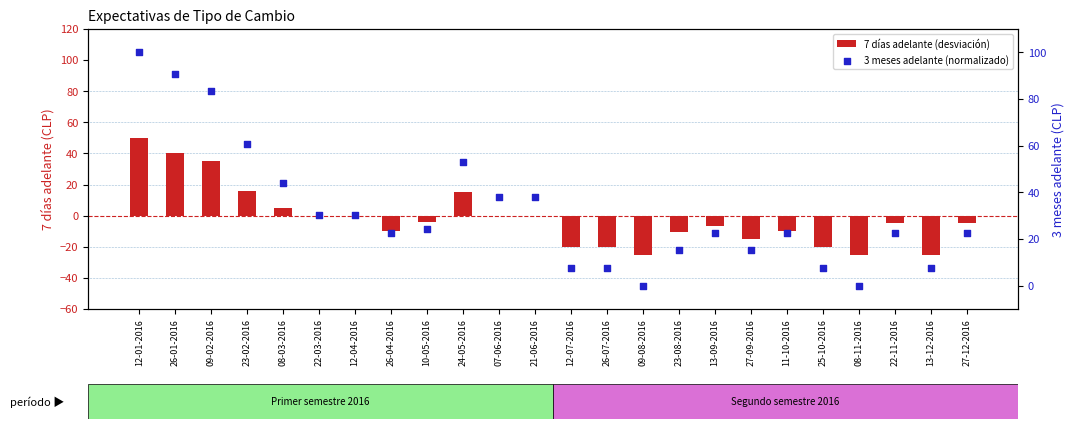

At which category is the sum across all series the highest?

12-01-2016